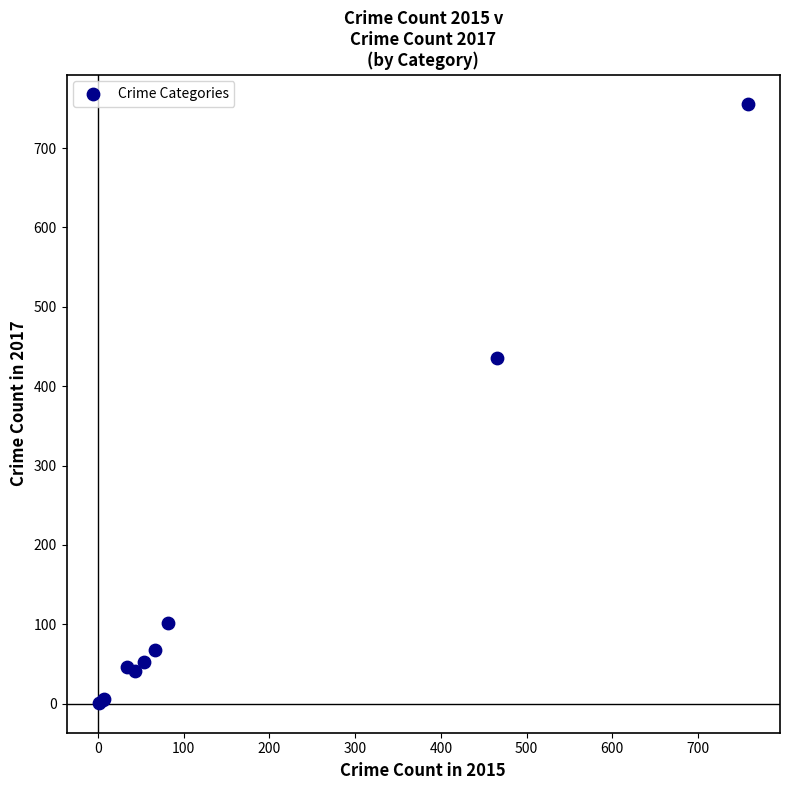

What Y value in the scatter plot is closest to 378?

436